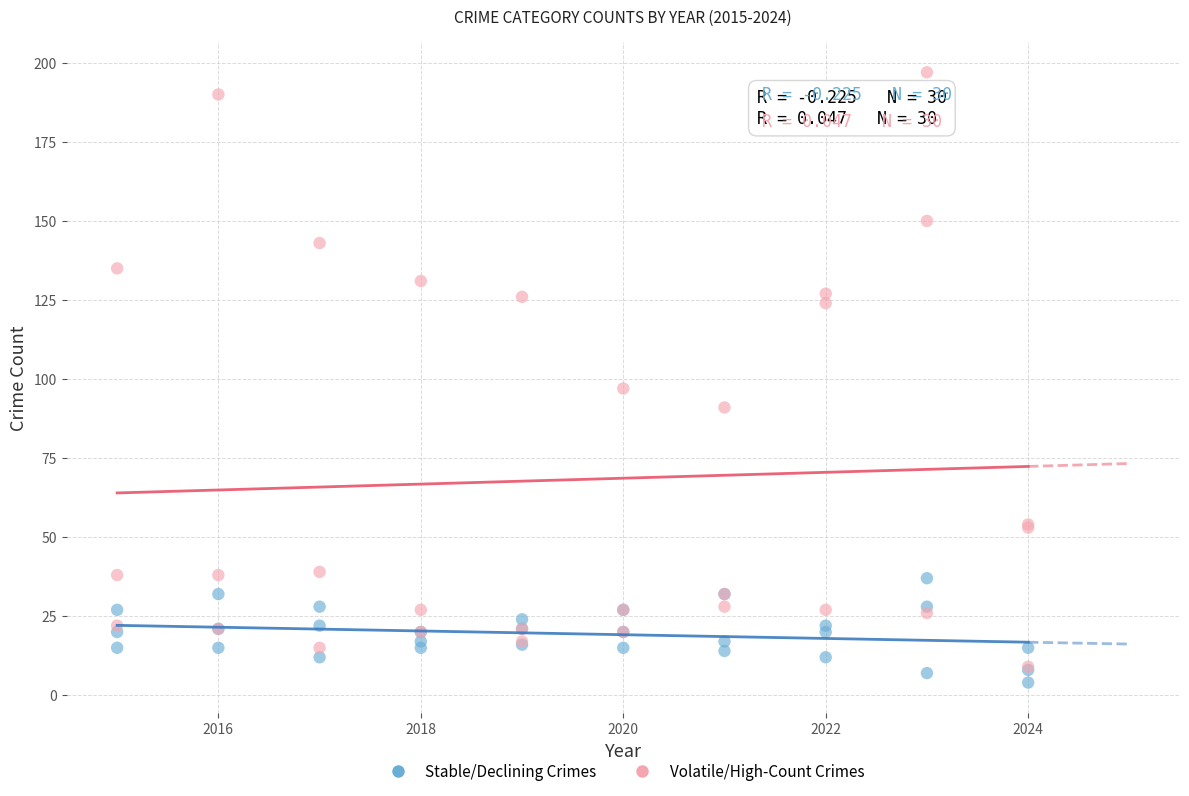

Across all series, what Y value is closest to 100?

97